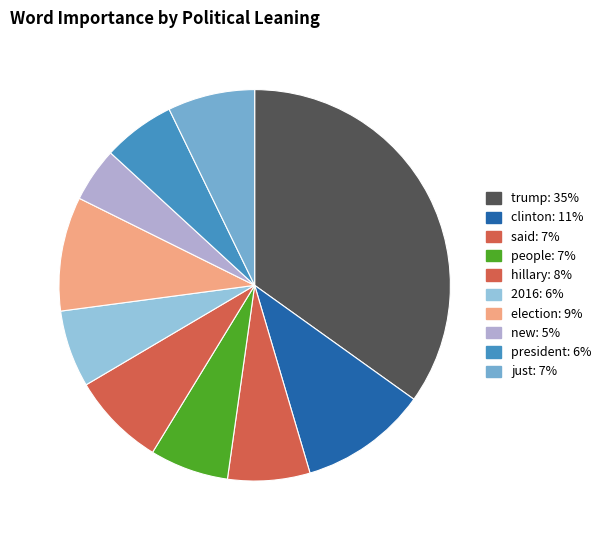

How many slices are in this pie chart?

10